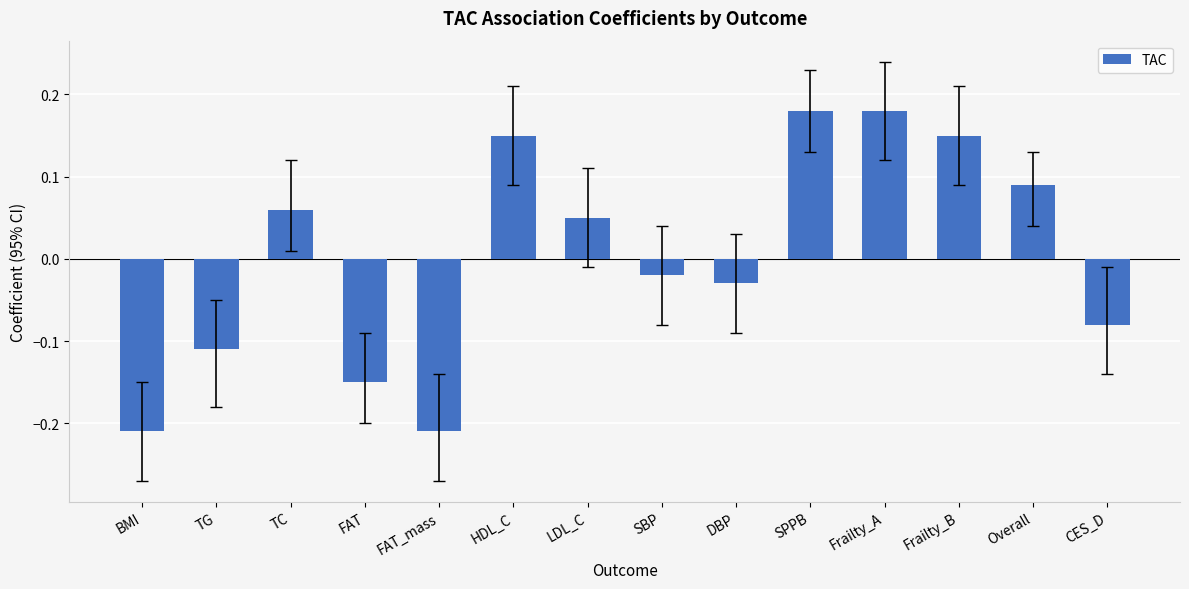

What is the label of the 3rd bar from the right?

Frailty_B